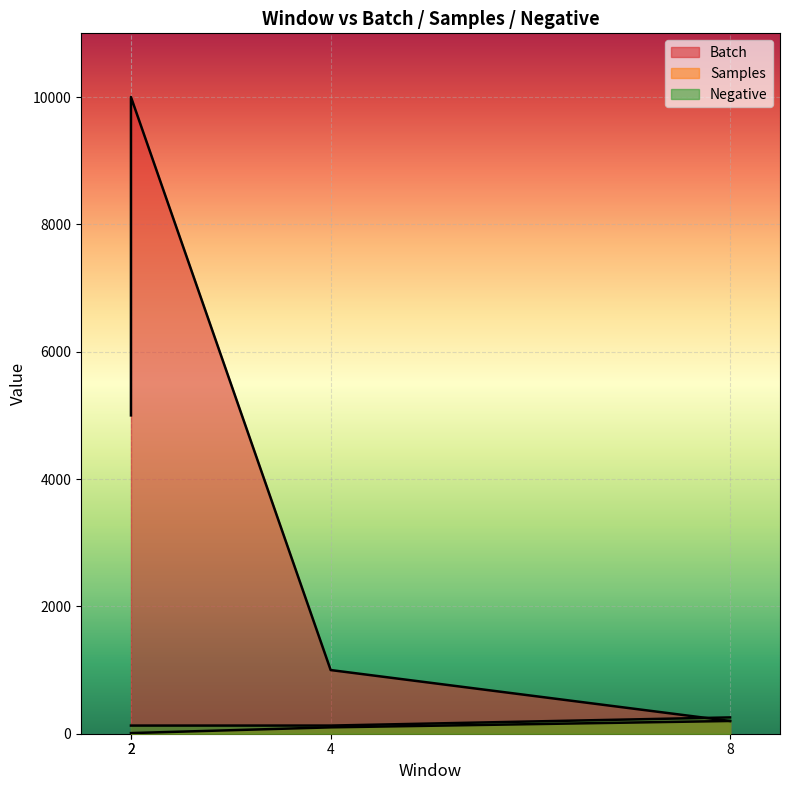

The Batch series shows 275 at 8. True or false?

False